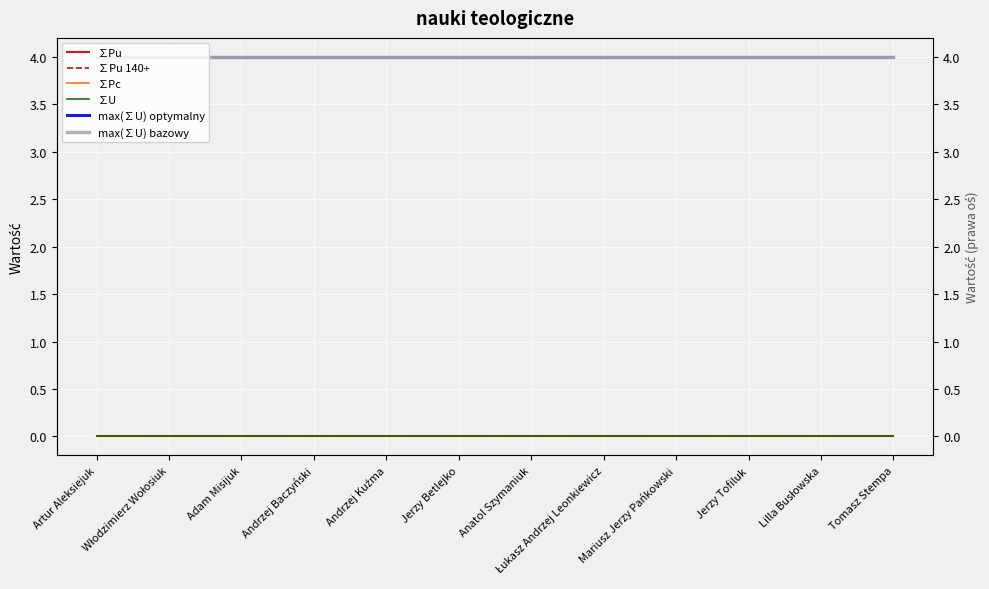

Which series has the largest range (max minus min)?

∑Pu